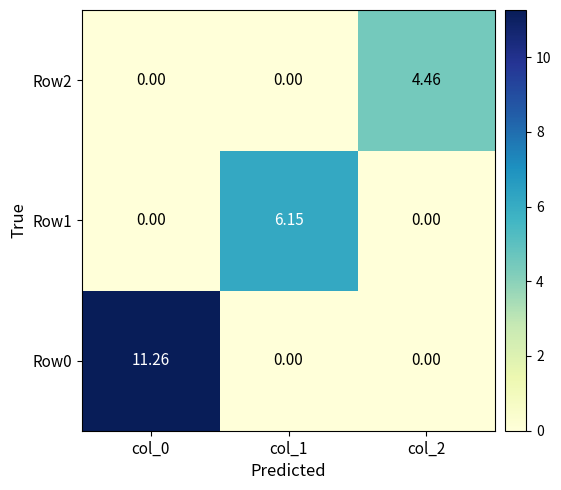

Reading left to right, extract all data points from this chart.

Row0: col_0=11.3	col_1=0.0	col_2=0.0
Row1: col_0=0.0	col_1=6.2	col_2=0.0
Row2: col_0=0.0	col_1=0.0	col_2=4.5